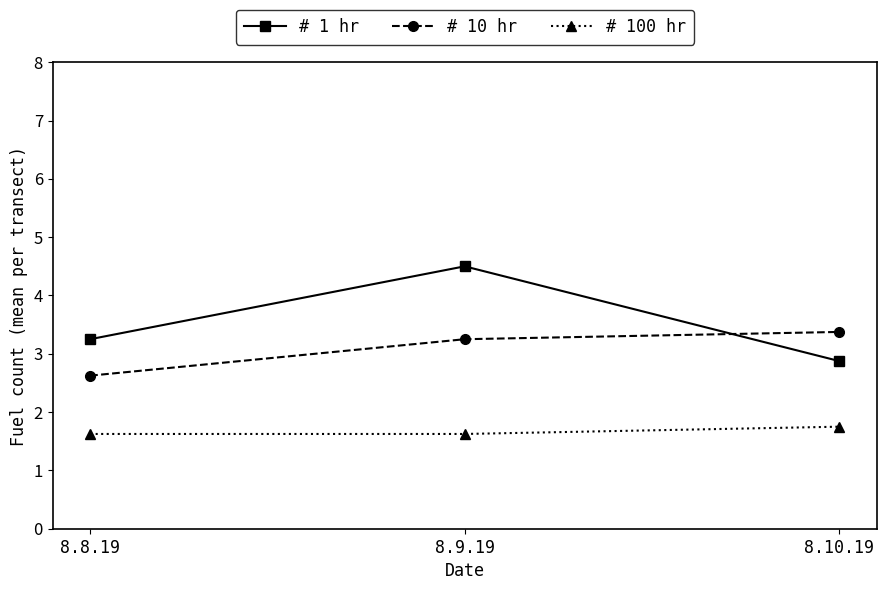

What position from the right is 8.8.19?

3